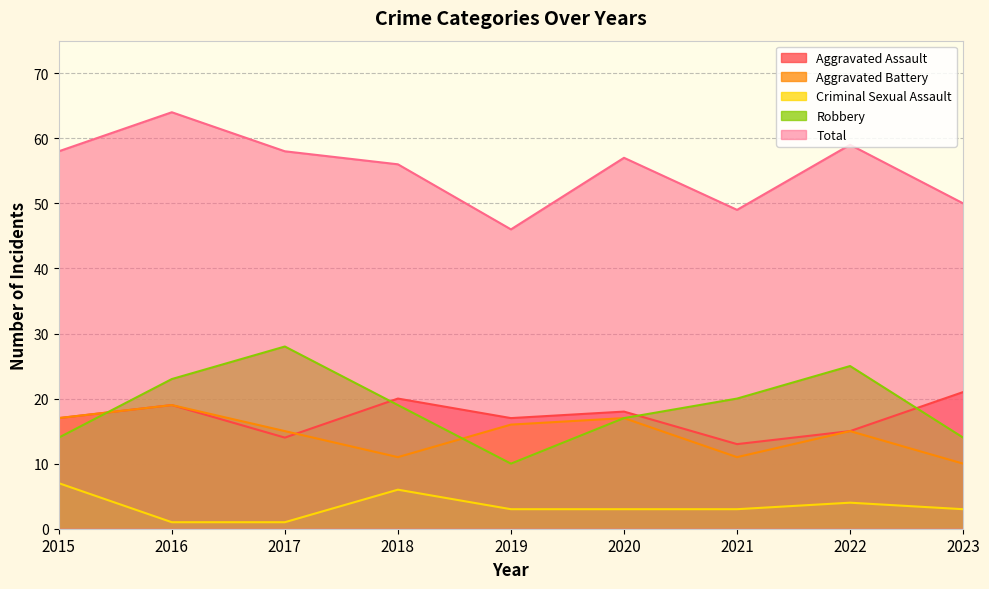

How many categories are shown in the chart?

9